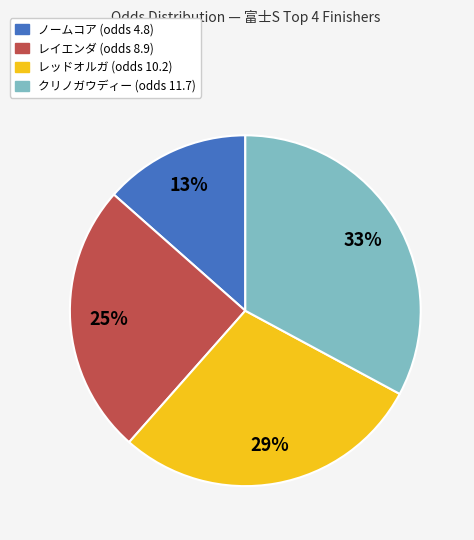

To the nearest percent, what portion does ノームコア represent?

13%